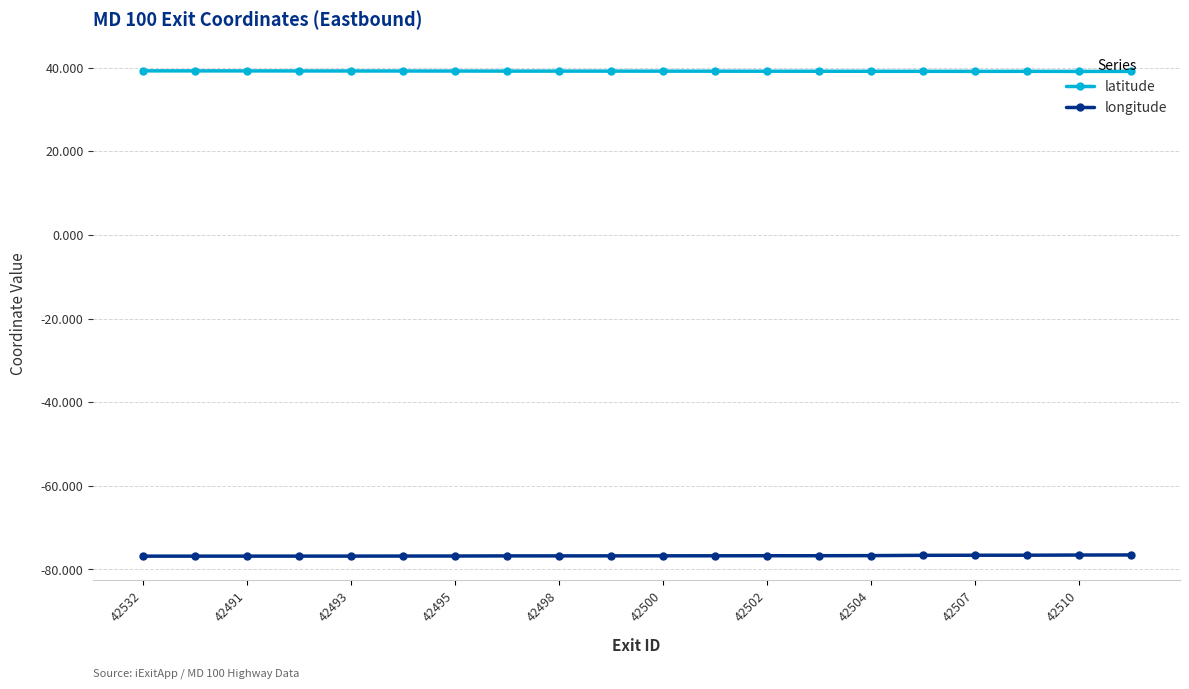

Rank the series by their maximum value, from highest to lowest.

latitude, longitude